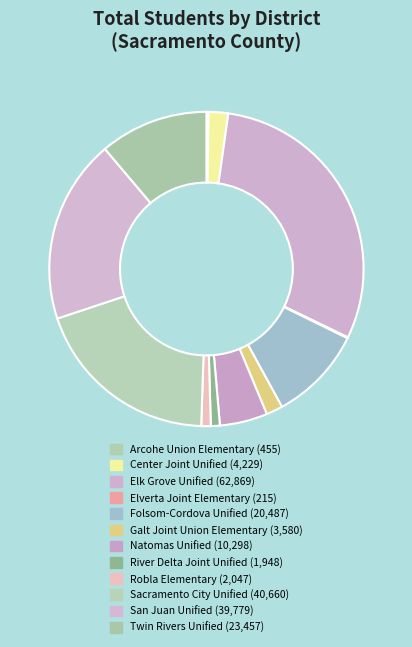

To the nearest percent, what portion does Galt Joint Union Elementary represent?

2%